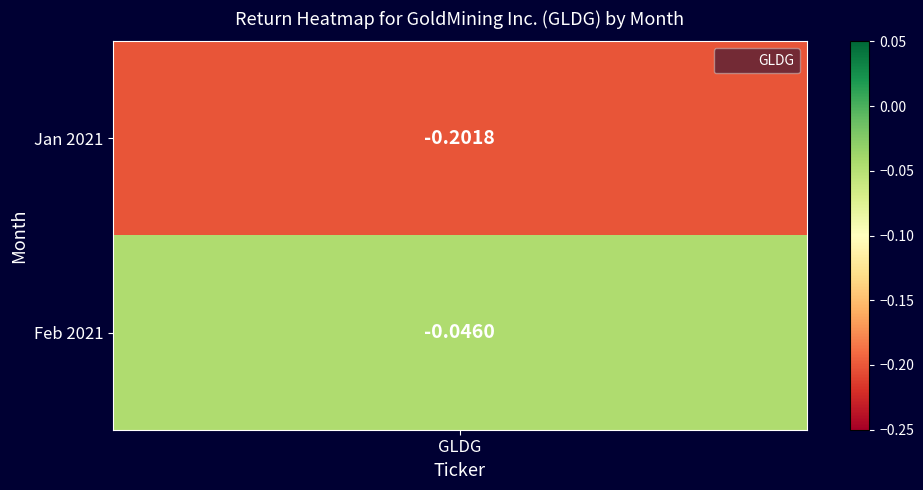

What is the average value?

-0.1